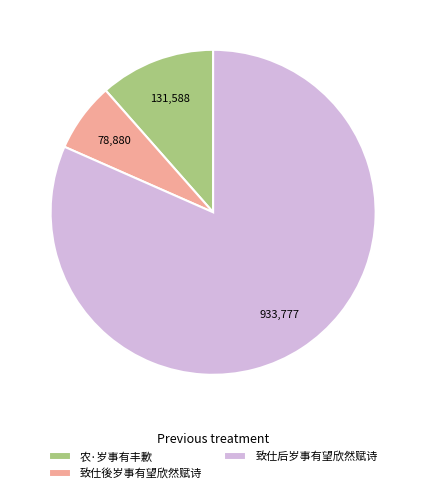

Does any single category account for the majority?

Yes